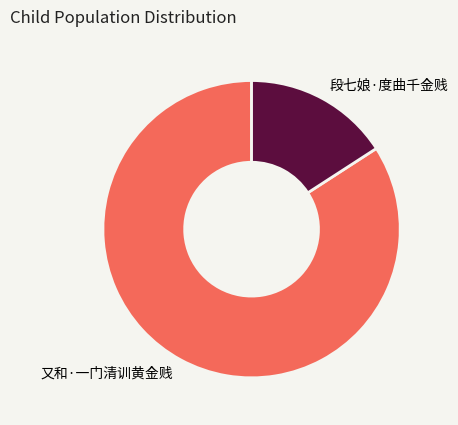

Between 又和·一门清训黄金贱 and 段七娘·度曲千金贱, which is larger?

又和·一门清训黄金贱